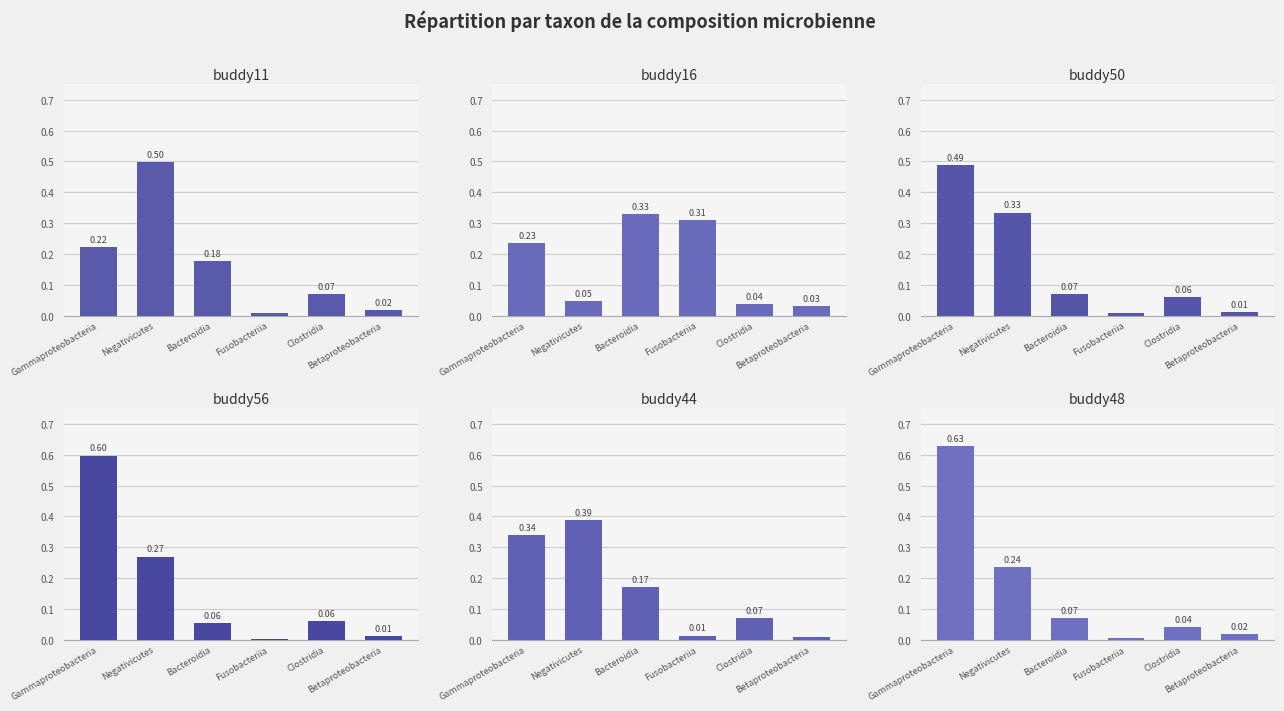

What is the sum of all buddy11 values?

1.0